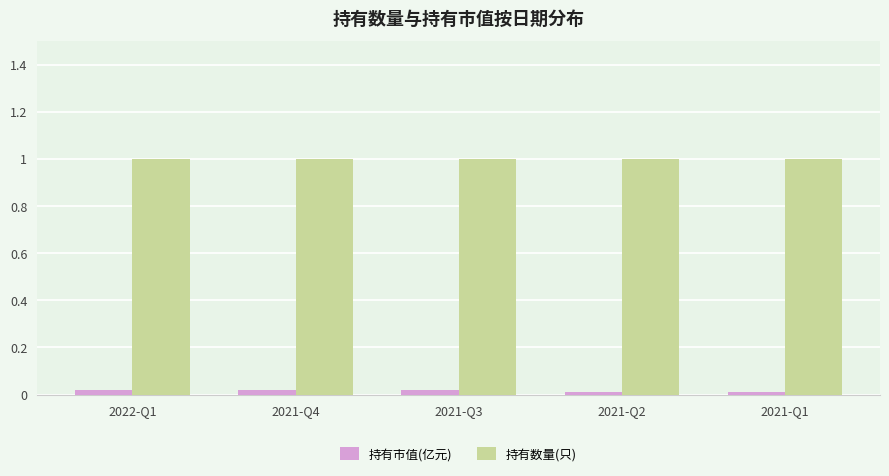

What is the approximate value of 持有数量(只) at 2021-Q1?

1.0